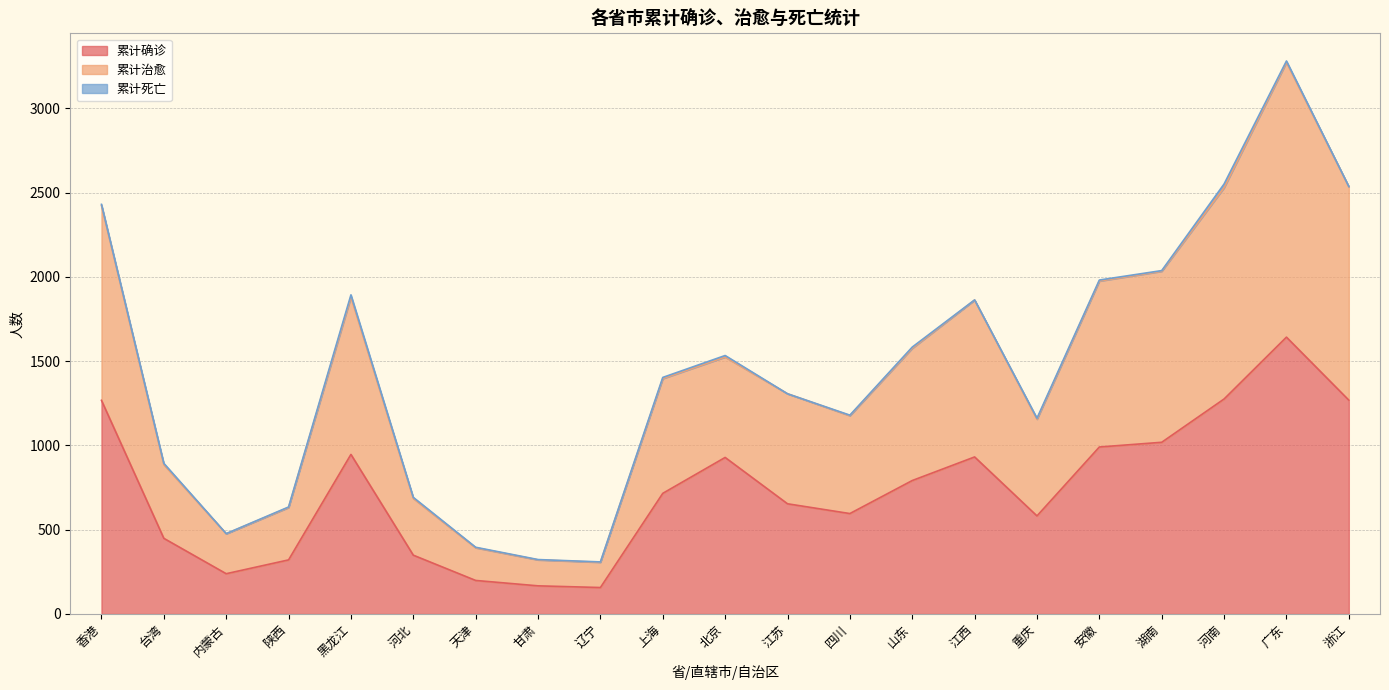

What position from the left is 天津?

7